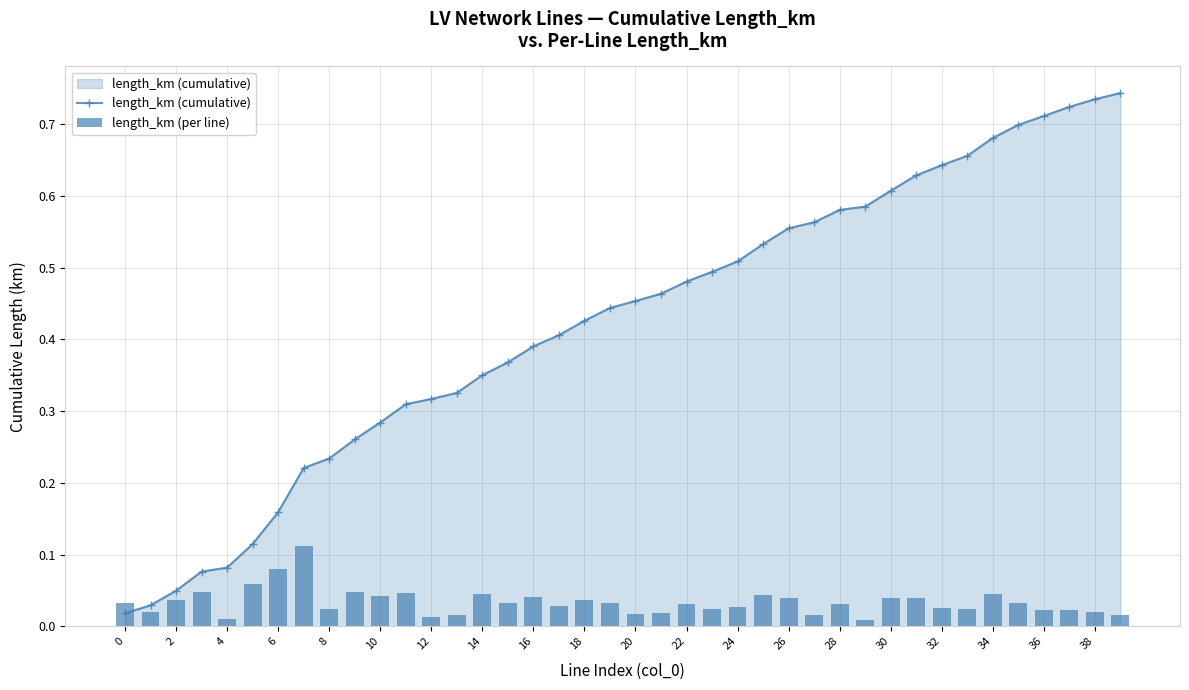

The value of length_km (cumulative) at 14 is 0.2. True or false?

False